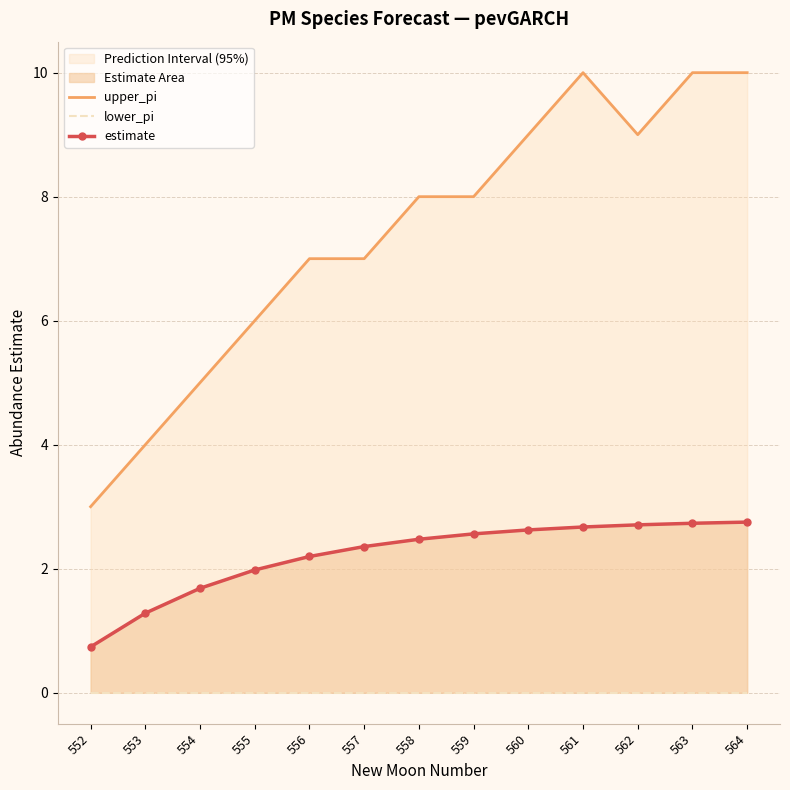

How many lines are shown in the chart?

3